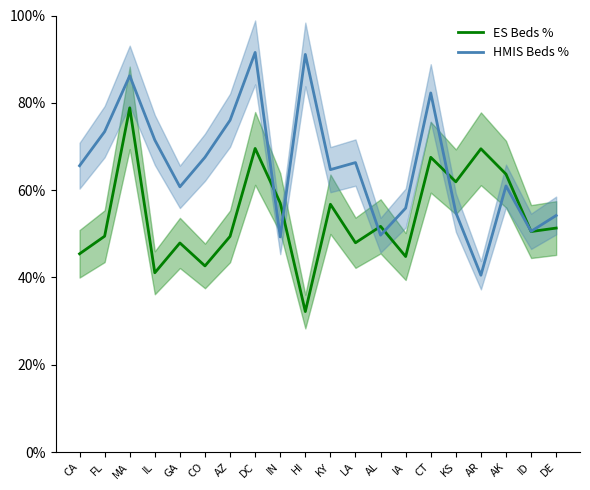

Reading left to right, transcribe all the data shown in this chart.

ES Beds %: 45.4	49.4	78.8	41.1	47.9	42.6	49.4	69.6	57.1	32.2	56.8	47.9	51.7	44.8	67.5	61.9	69.5	63.7	50.5	51.3
HMIS Beds %: 65.6	73.4	86.2	71.5	60.8	67.5	76.0	91.5	49.3	91.1	64.7	66.3	49.7	55.9	82.3	54.9	40.5	61.0	50.6	54.2